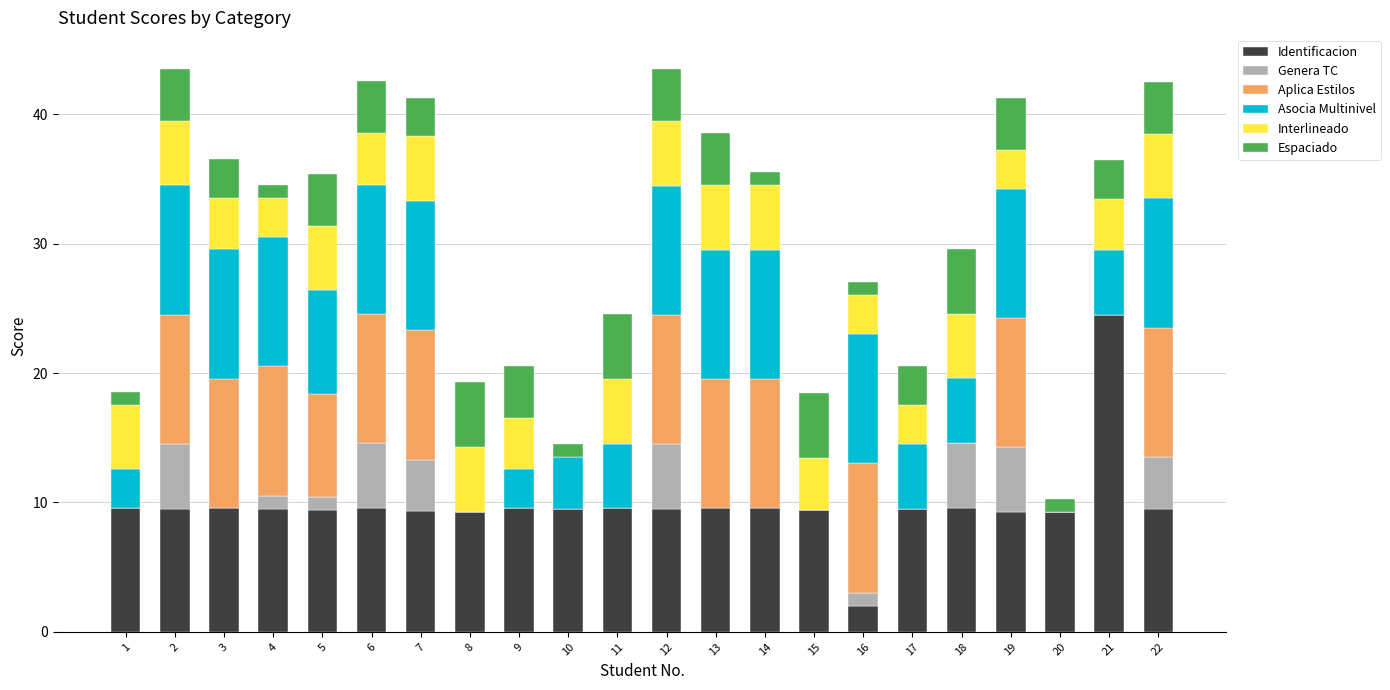

Is it true that Identificacion equals 12.2 at 19?

False